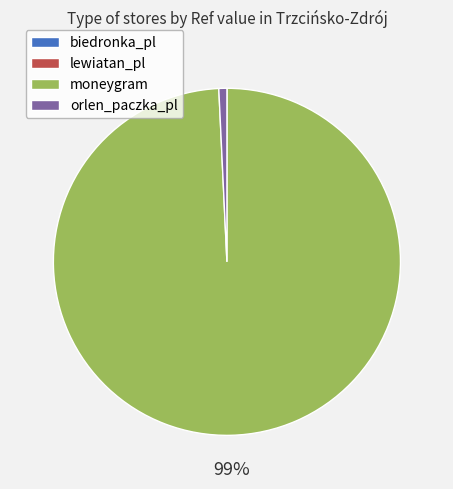

Which has a higher value, moneygram or orlen_paczka_pl?

moneygram